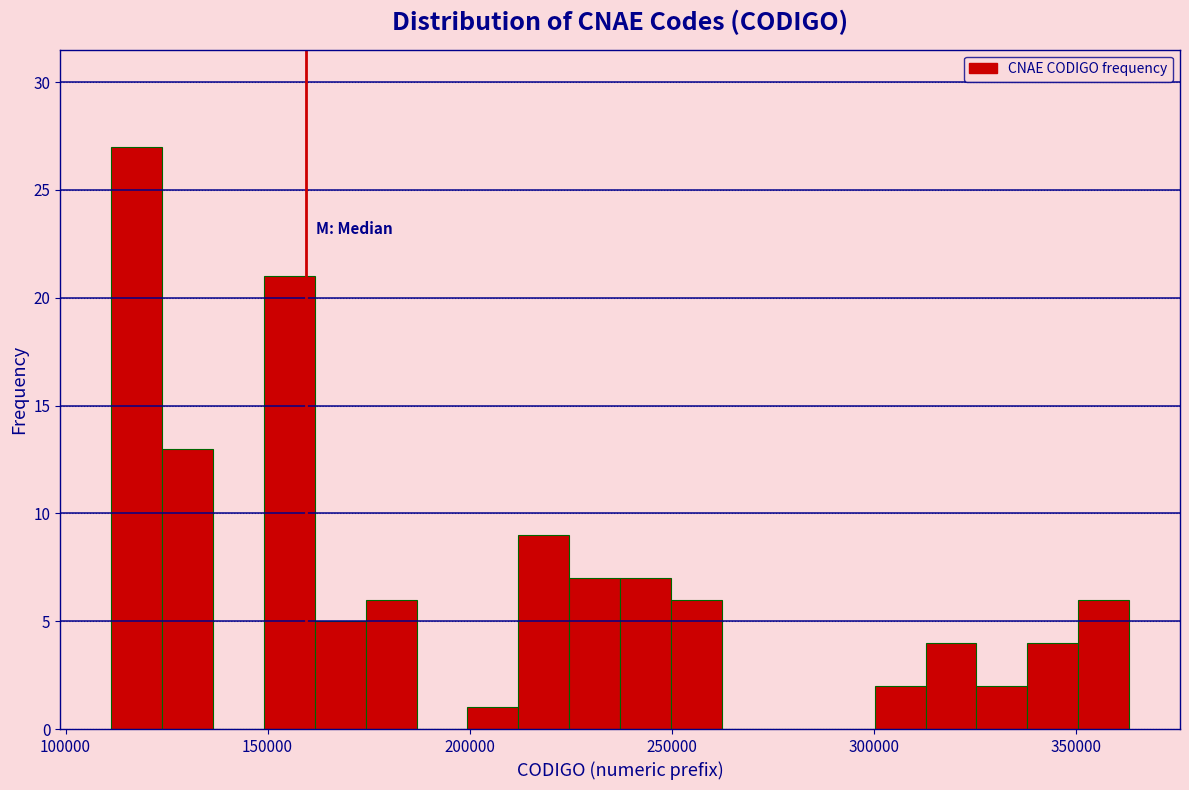

Read against the x-axis, roughly where is the centre of the tallest bar?

120000